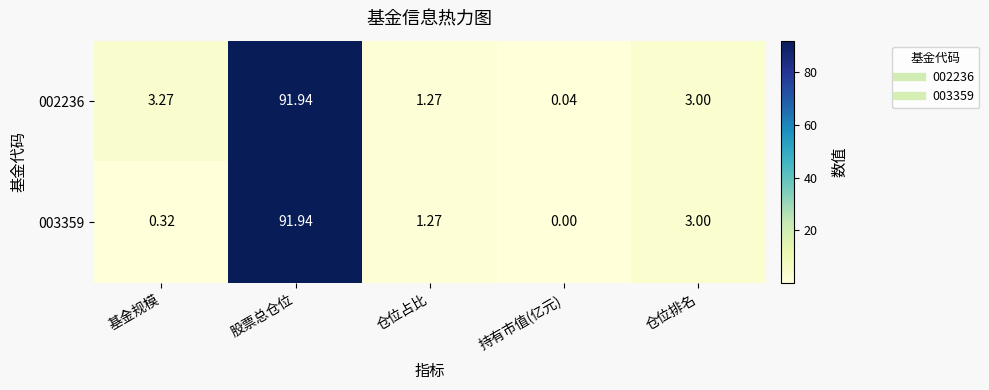

Which category has the lowest value in the 003359 series?

持有市值(亿元)